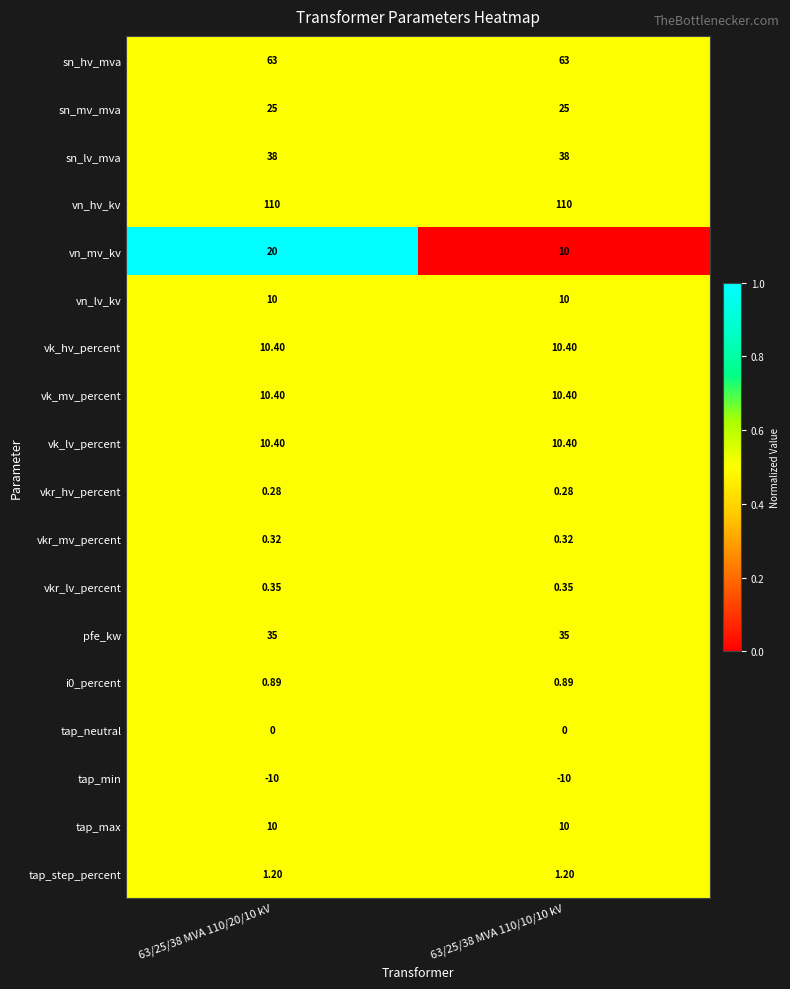

Which series changed the most between 63/25/38 MVA 110/20/10 kV and 63/25/38 MVA 110/10/10 kV?

vn_mv_kv